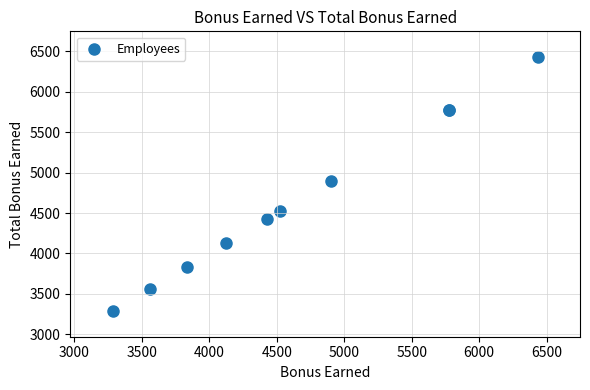

What Y value in the scatter plot is closest to 4858?

4899